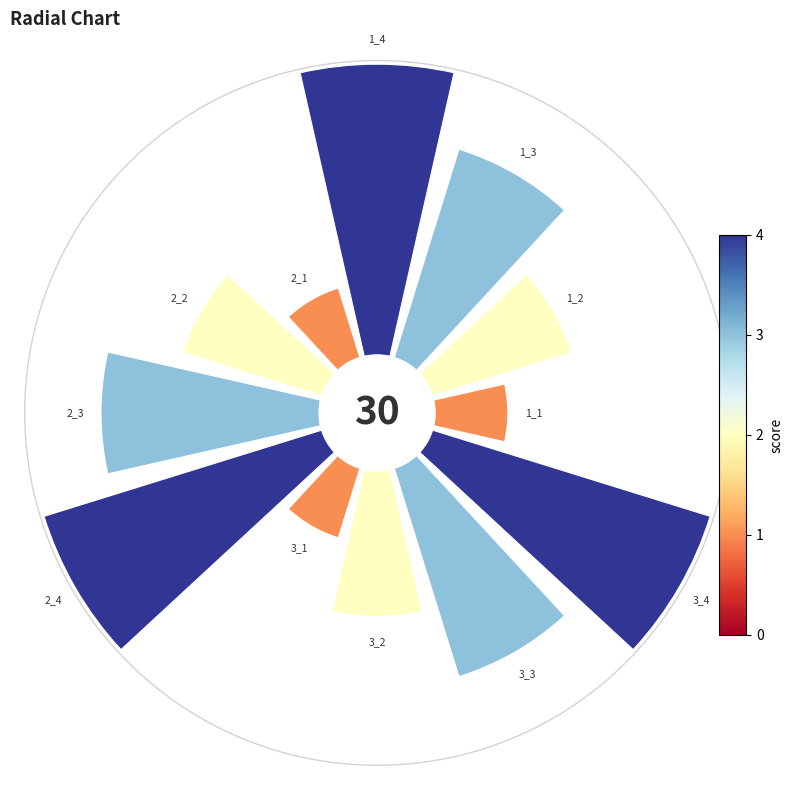

Does 0 account for over 50% of the chart?

No